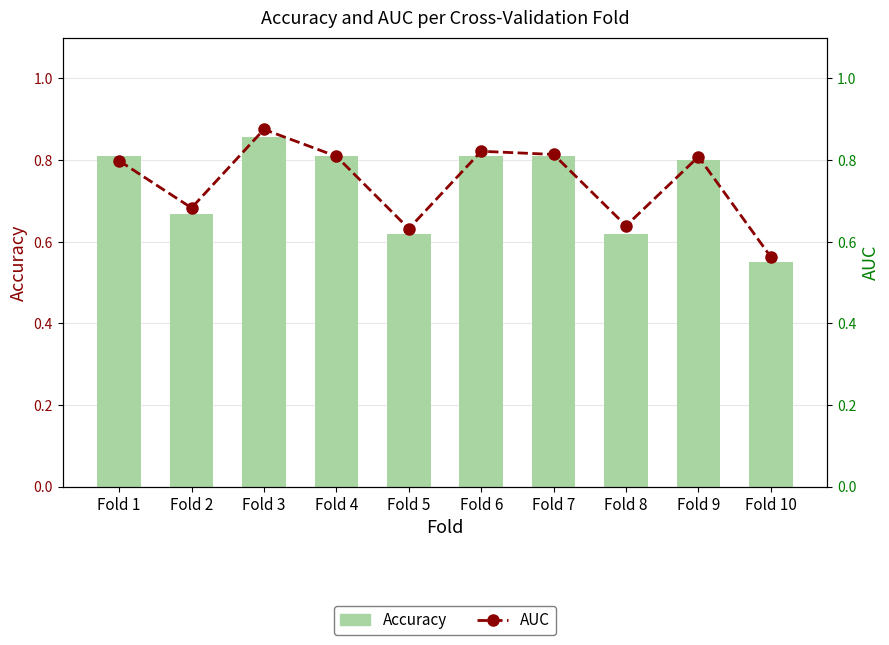

Which series has the largest range (max minus min)?

AUC